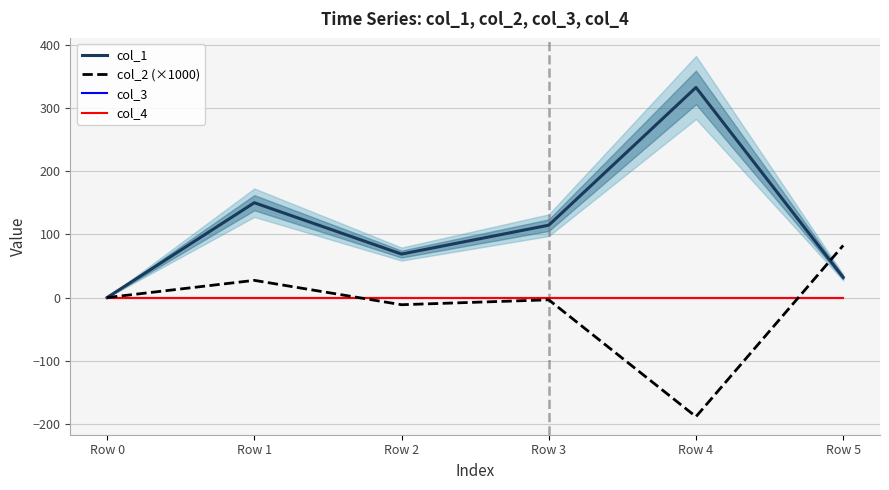

Rank the categories by col_4 value from lowest to highest.

Row 0, Row 1, Row 2, Row 3, Row 4, Row 5